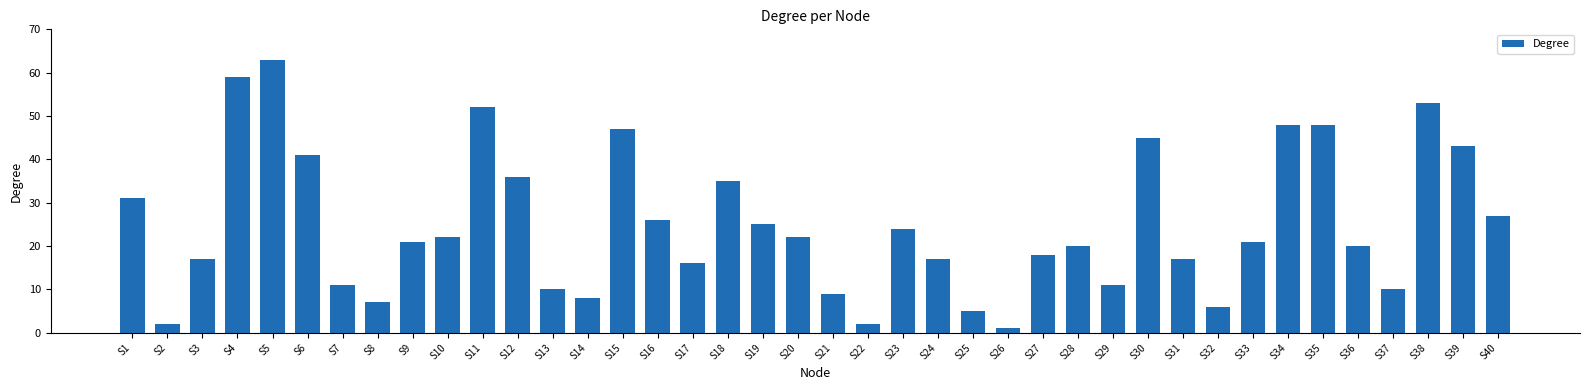

What is the change in value from S9 to S28?

-1